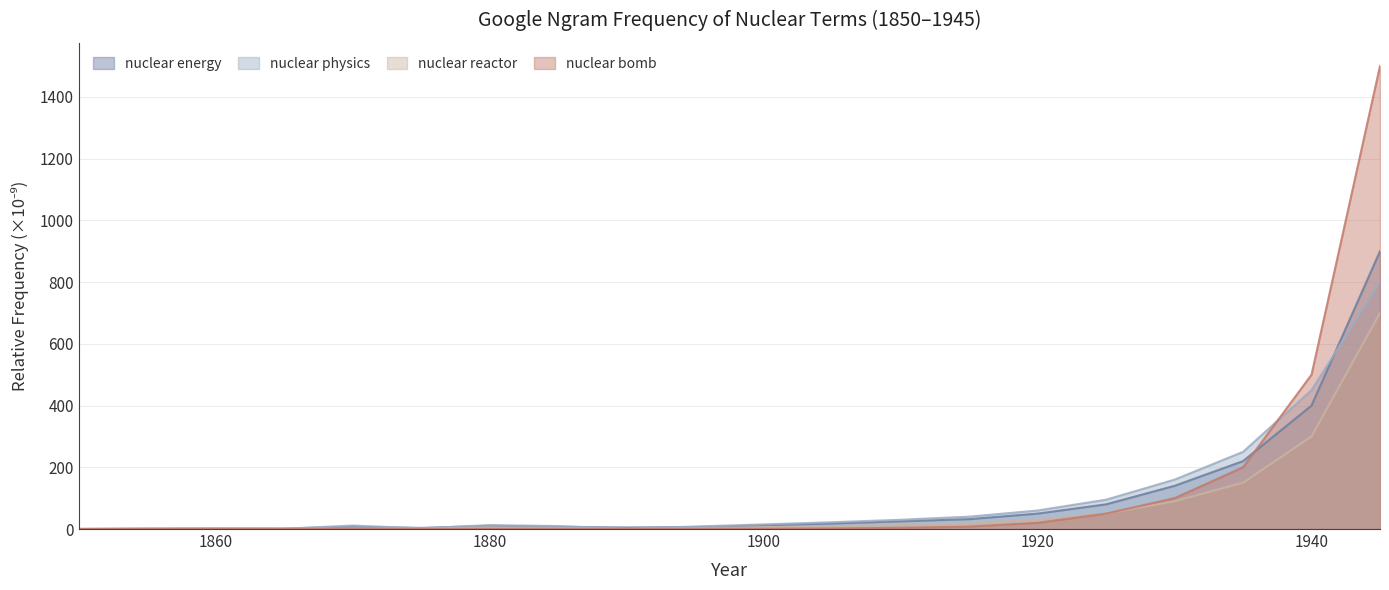

True or false: nuclear reactor has more than 2 interior local peaks.

True